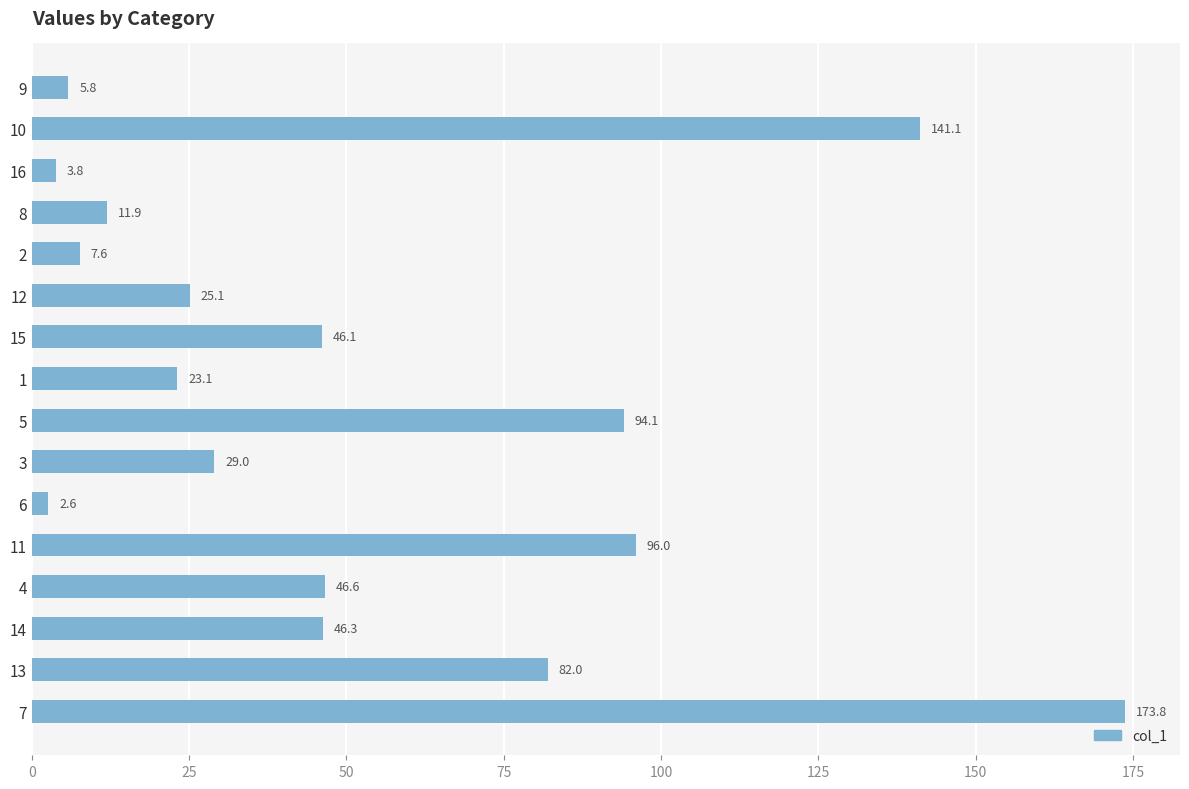

What is the value of the 5th bar from the top?

7.6